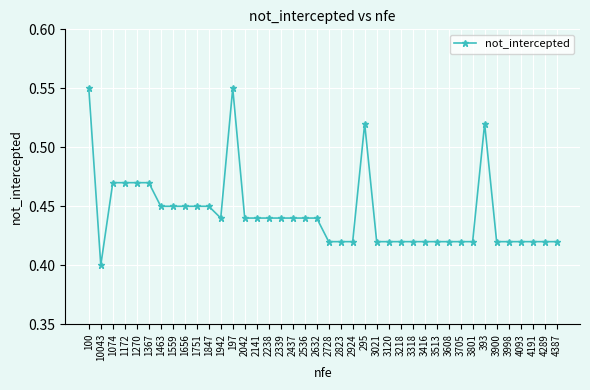

Where is the first local minimum?

10043